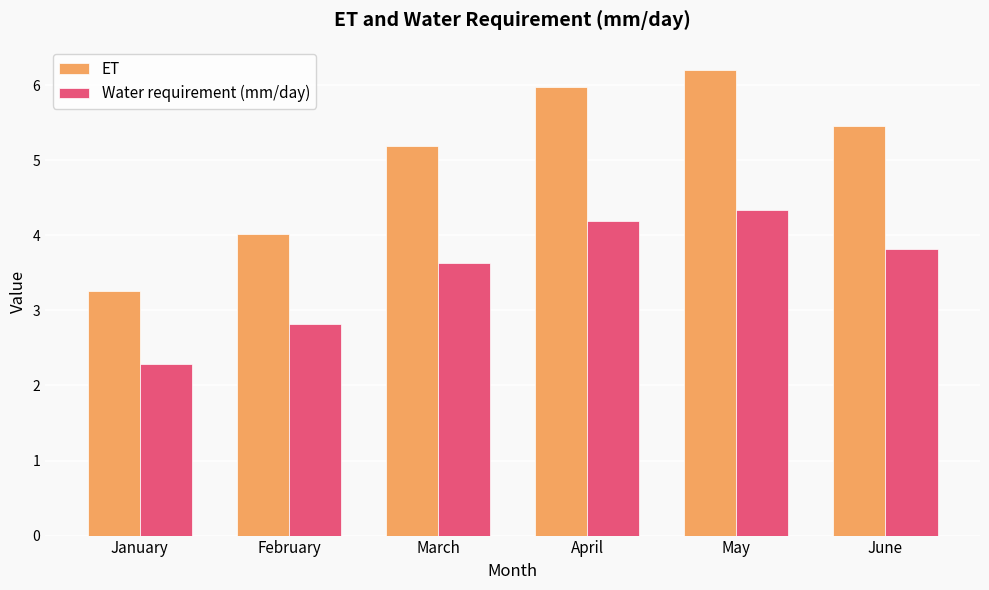

What is the maximum value shown in the chart?

6.2